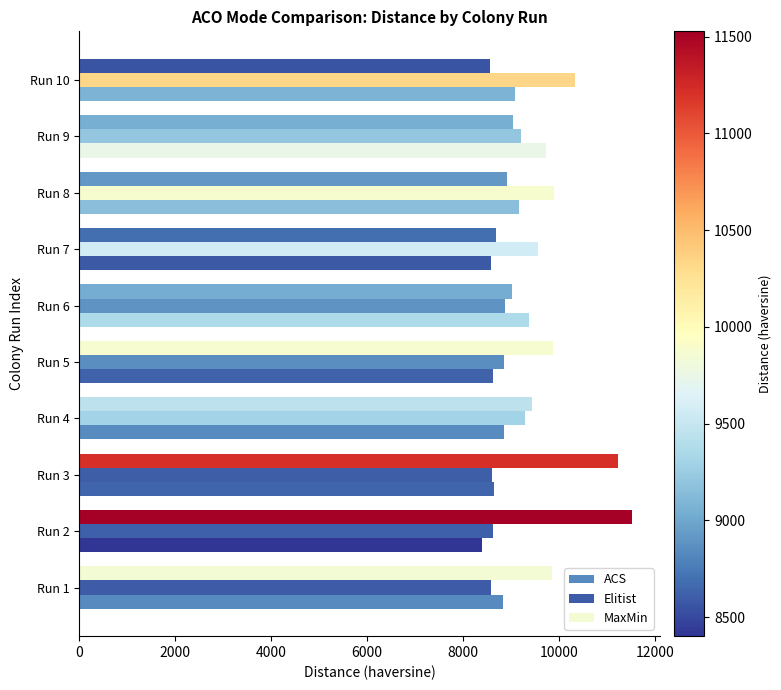

The value of MaxMin at Run 5 is 3346.2. True or false?

False